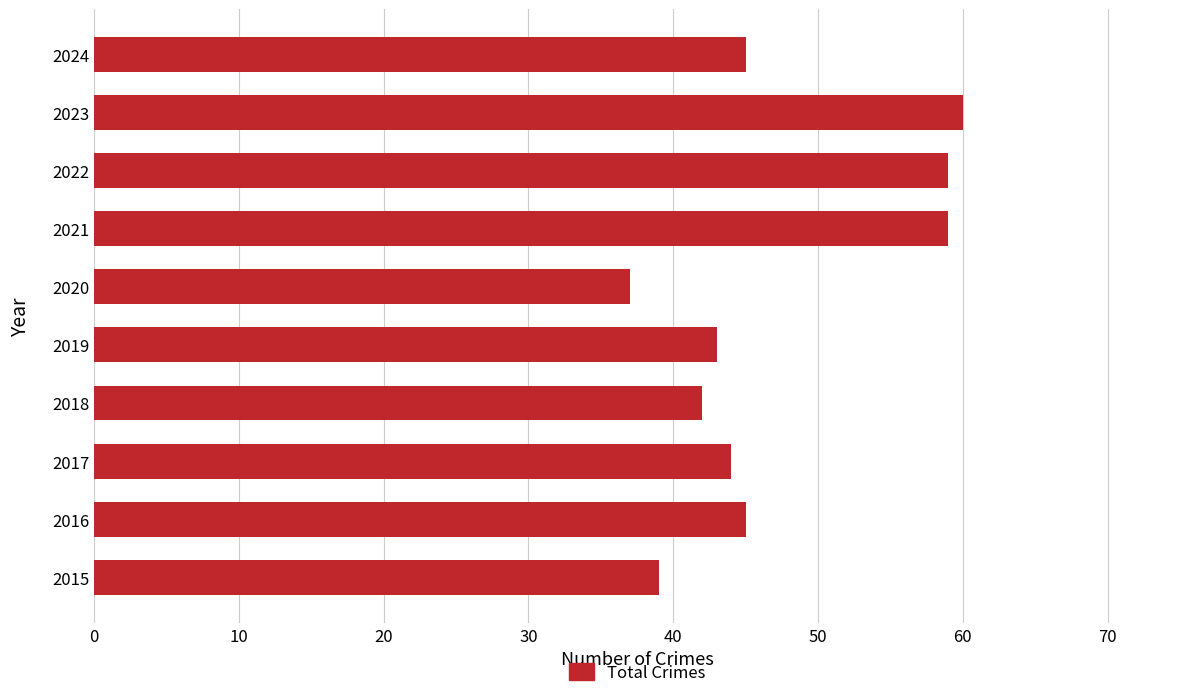

The value at 2020 is 19. True or false?

False